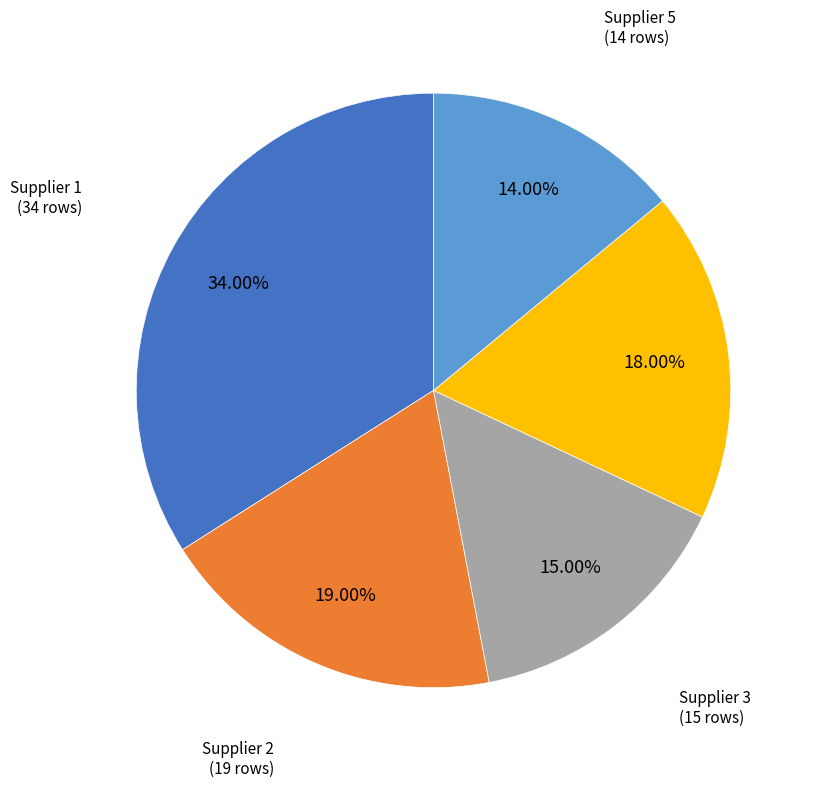

Is there a majority slice in this chart?

No